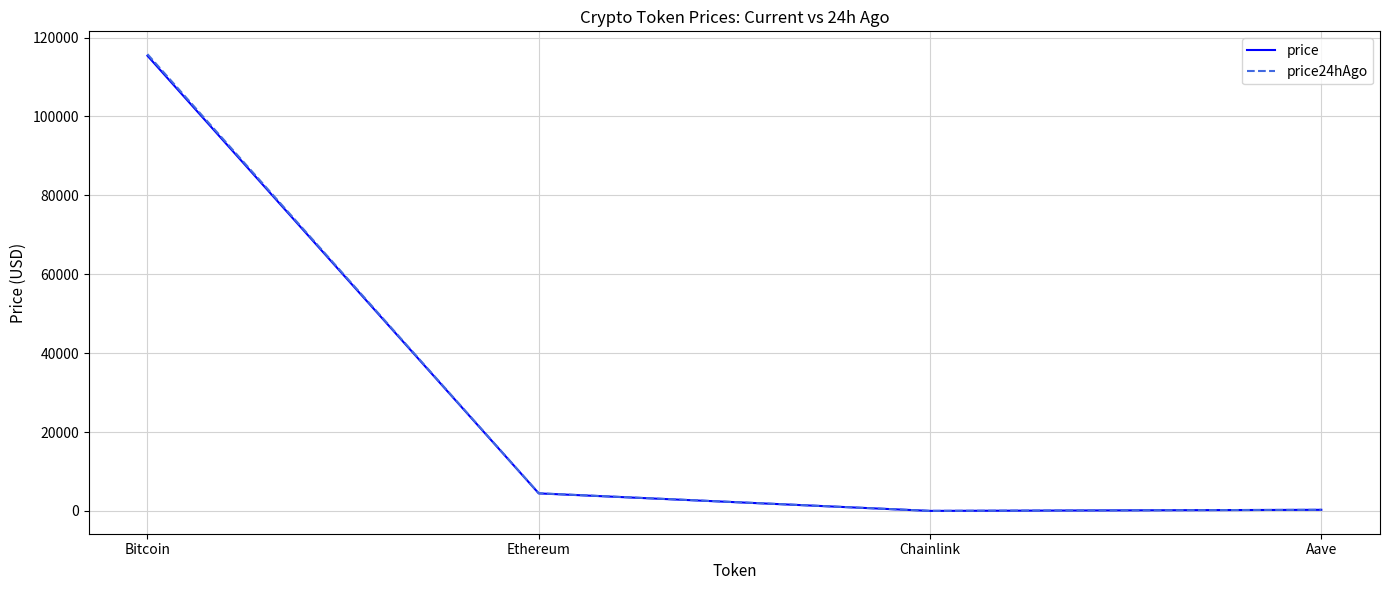

What is the approximate value of price at Chainlink?

23.1